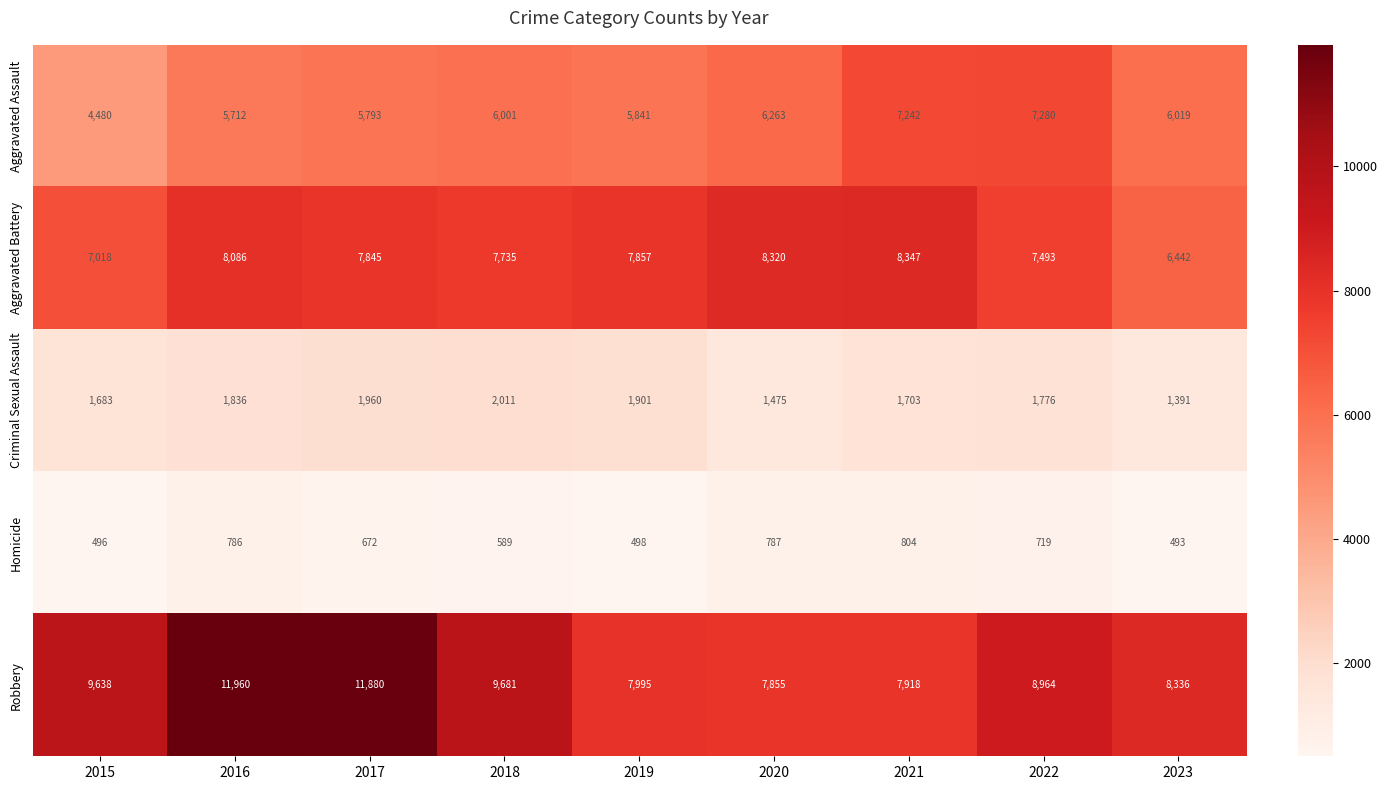

At which category is the sum across all series the highest?

2016